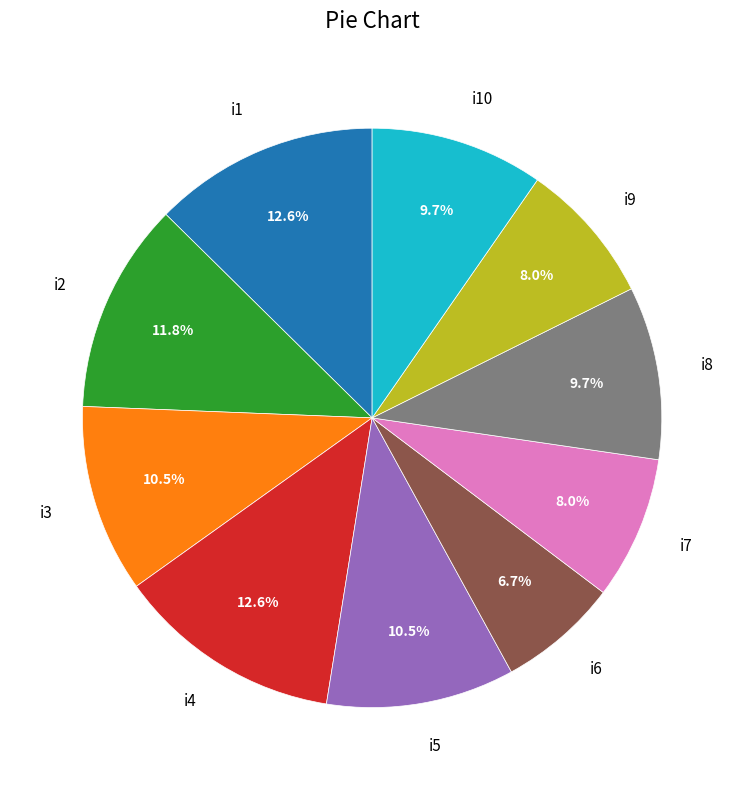

Which slice is the smallest?

i6